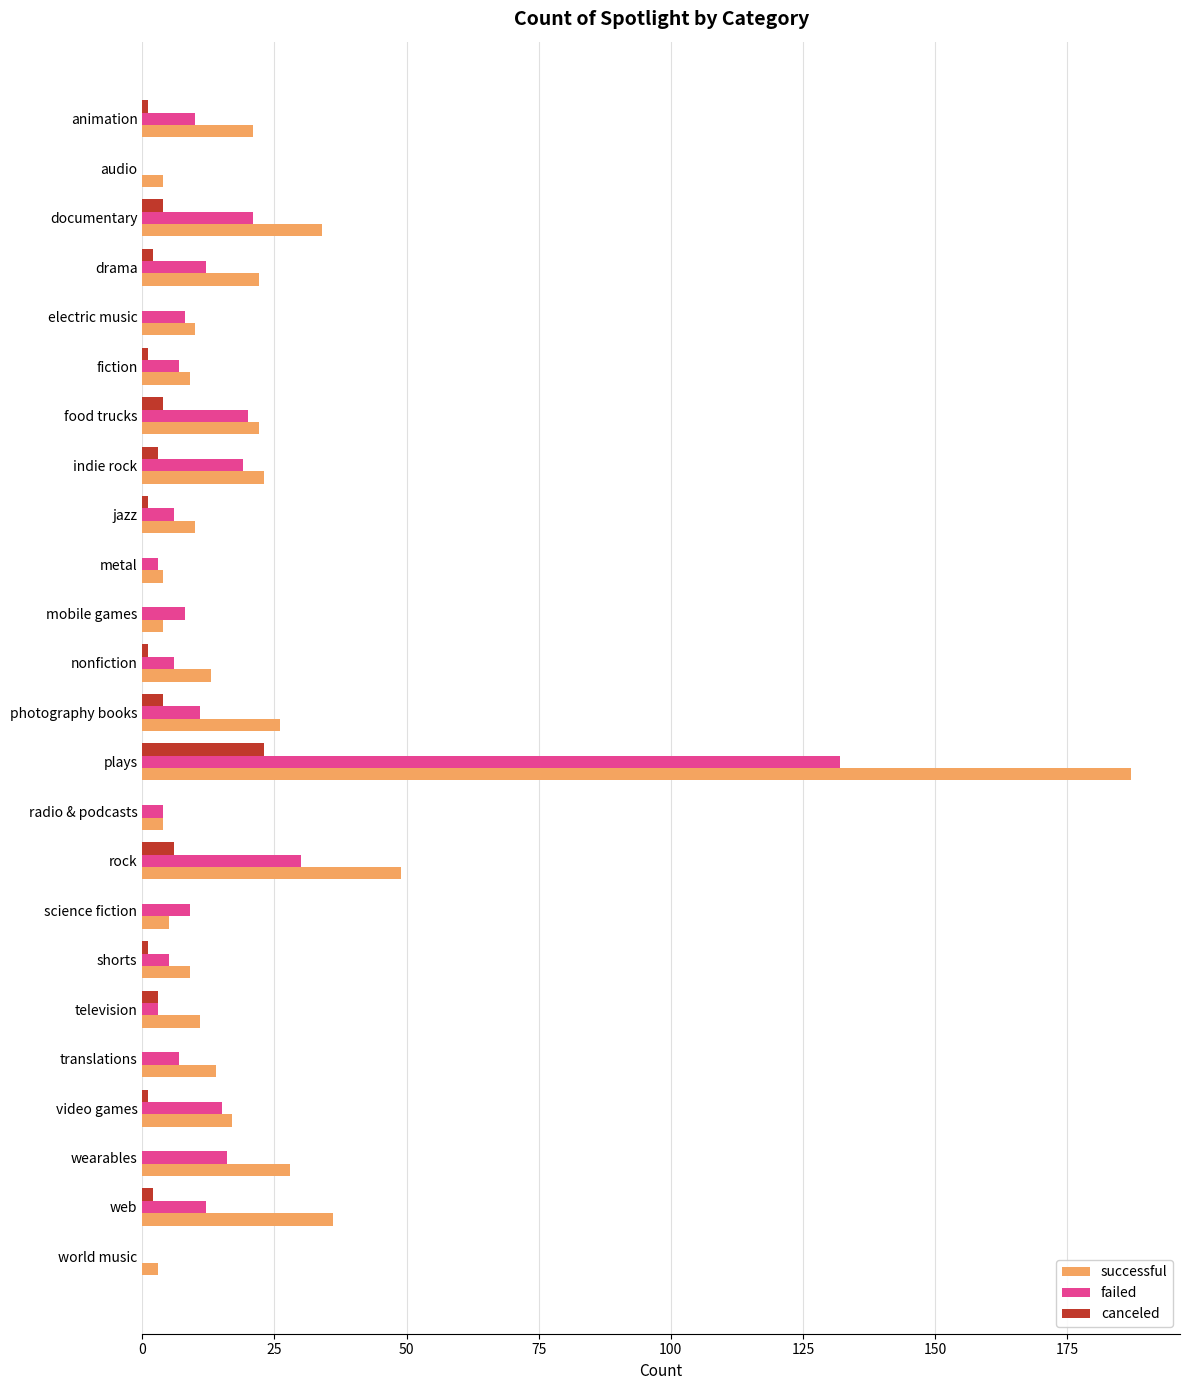

Is it true that failed equals 132 at plays?

True